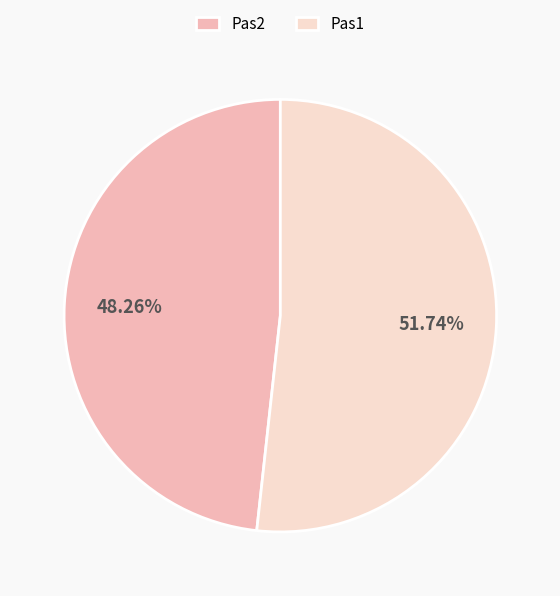

Between Pas2 and Pas1, which is larger?

Pas1